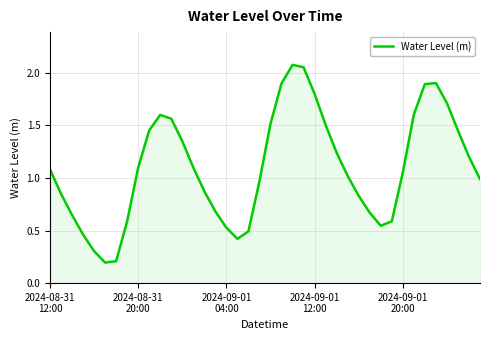

Is this an area chart (filled region under the line)?

Yes